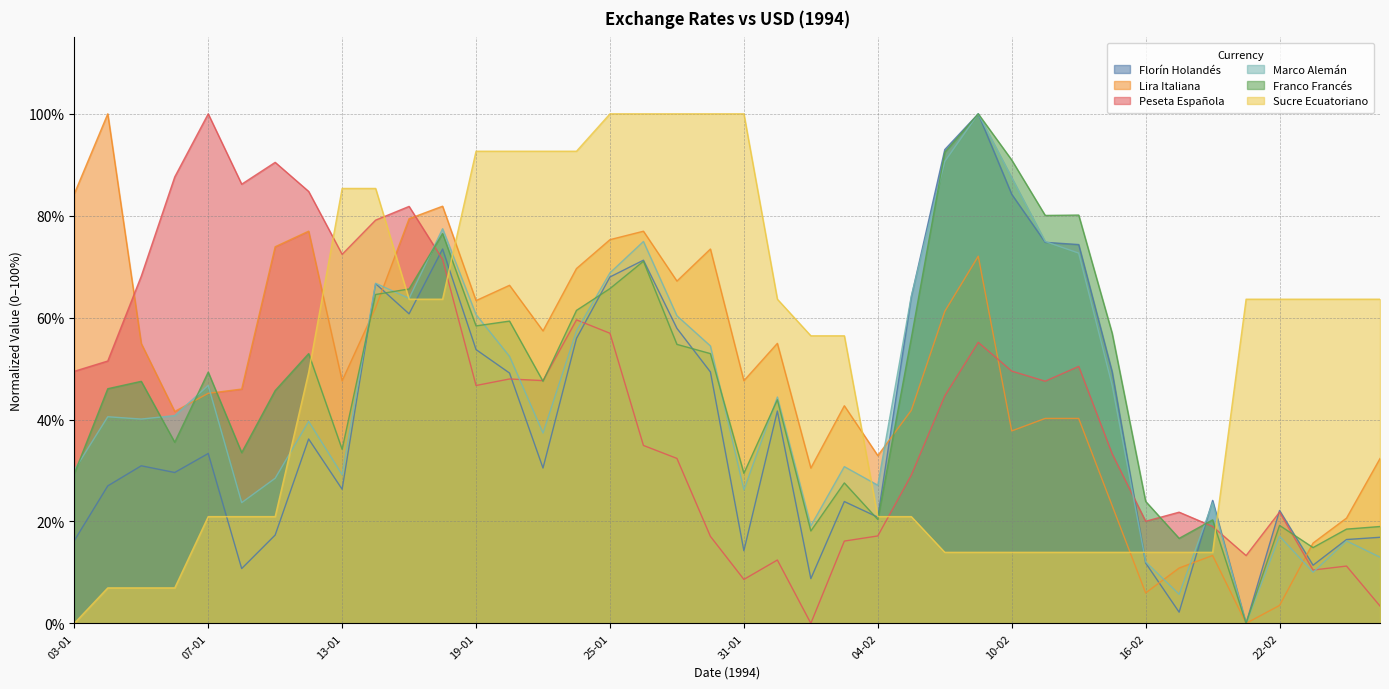

At which label is Lira Italiana closest to 0?

21-02